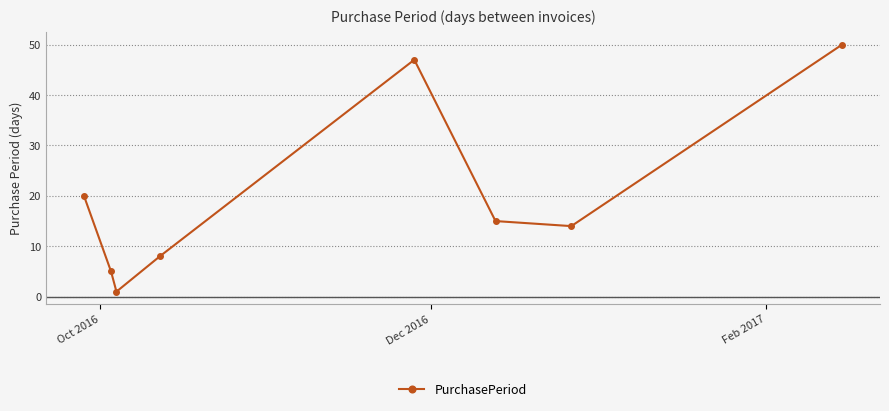

What is the value of the 2nd point from the left?

5